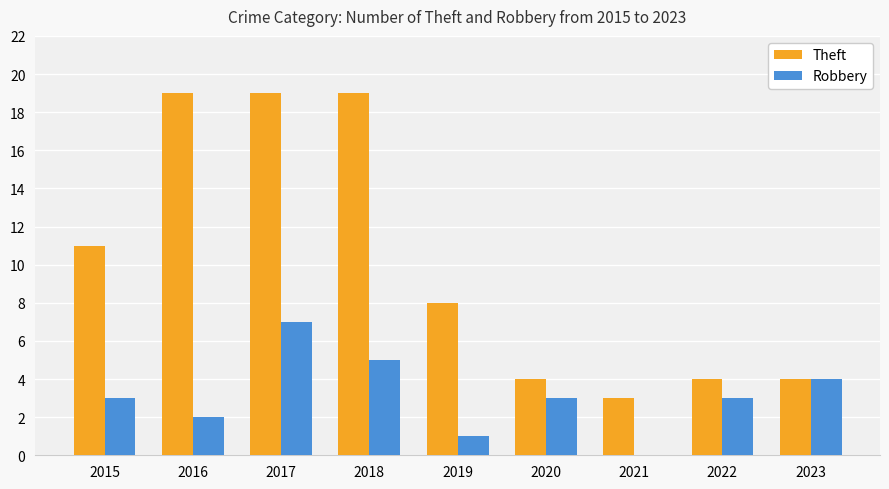

Reading left to right, what are all the values shown in this chart?

Theft: 11	19	19	19	8	4	3	4	4
Robbery: 3	2	7	5	1	3	0	3	4